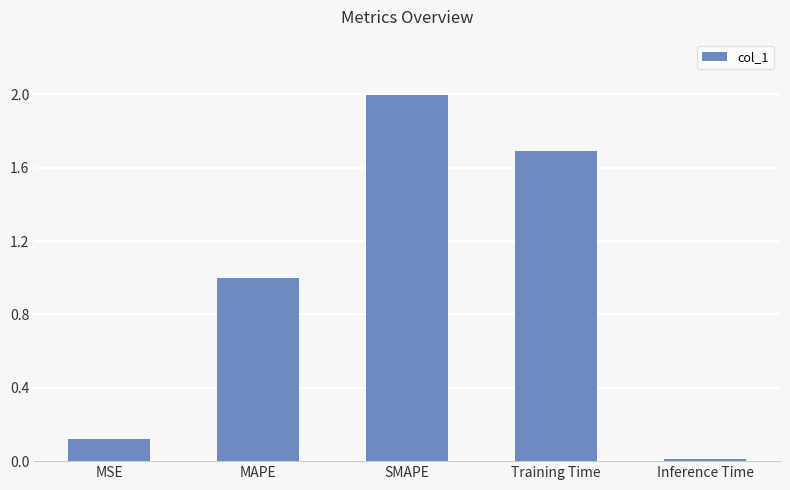

How many bars are there in total?

5